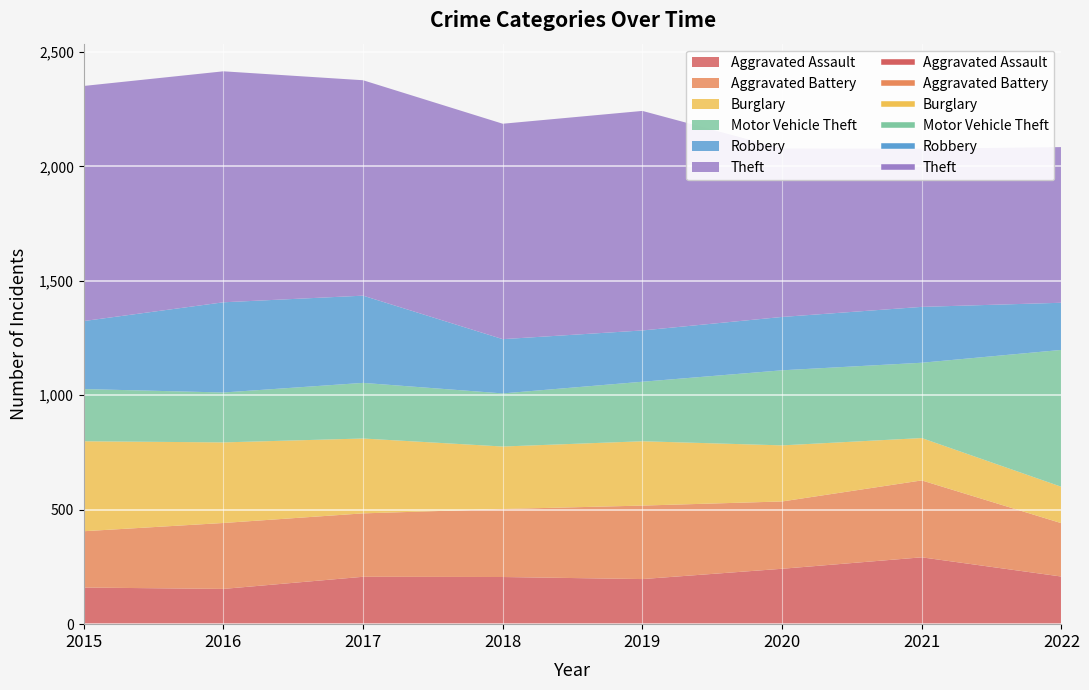

Which category has the highest value across all series?

2015